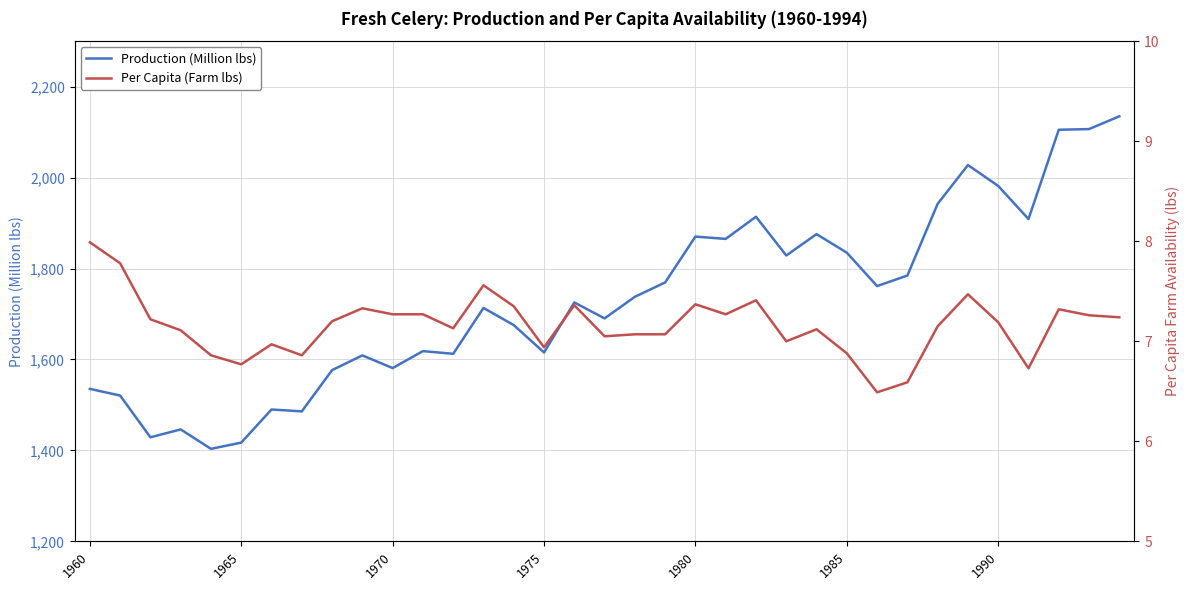

What is the highest value of the Production (Million lbs) series?

2134.8